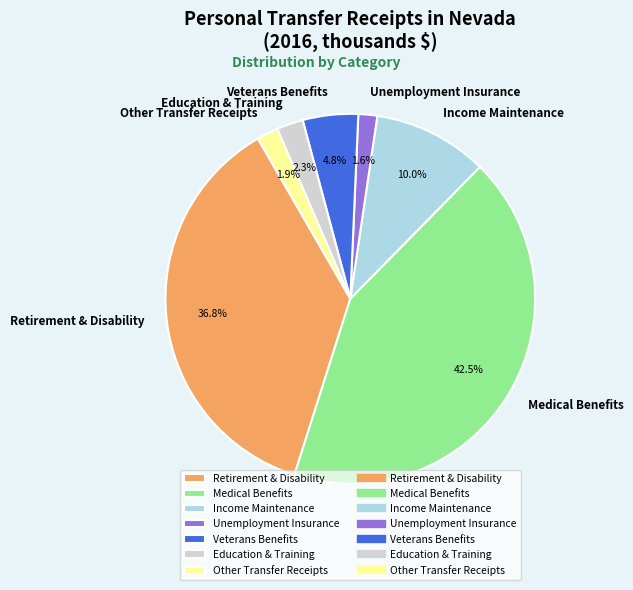

To the nearest percent, what percentage of the pie is Retirement & Disability?

37%